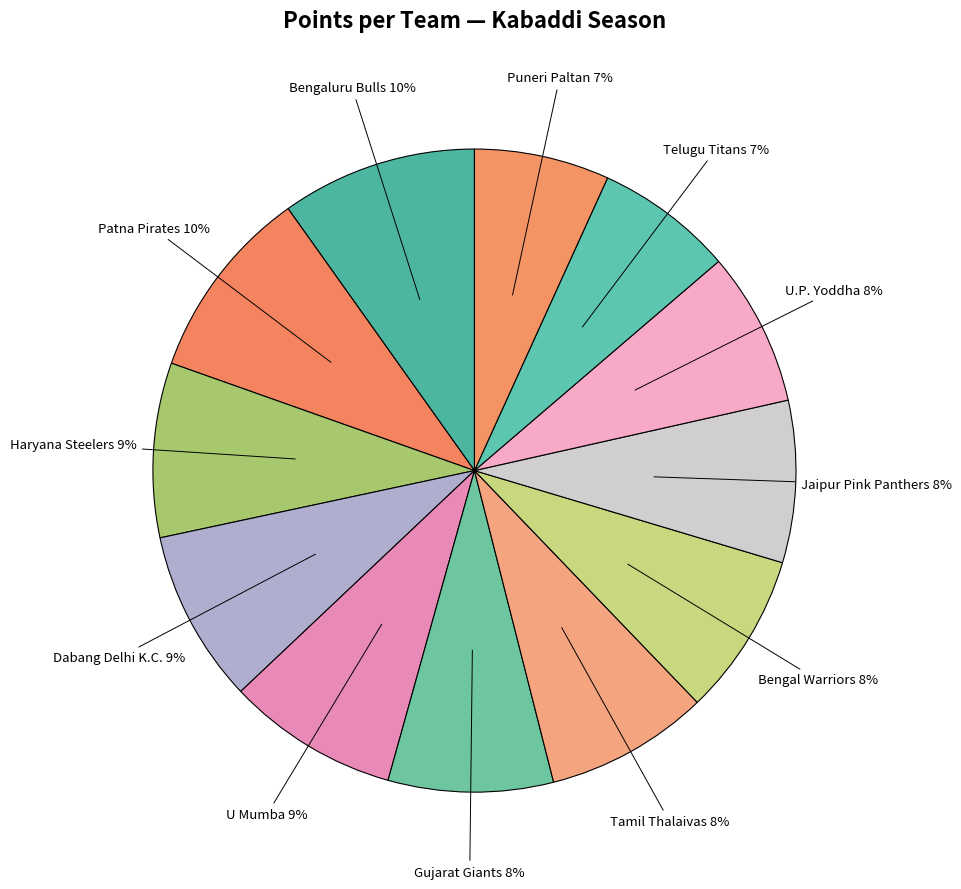

What percentage is the Patna Pirates slice, to the nearest percent?

10%